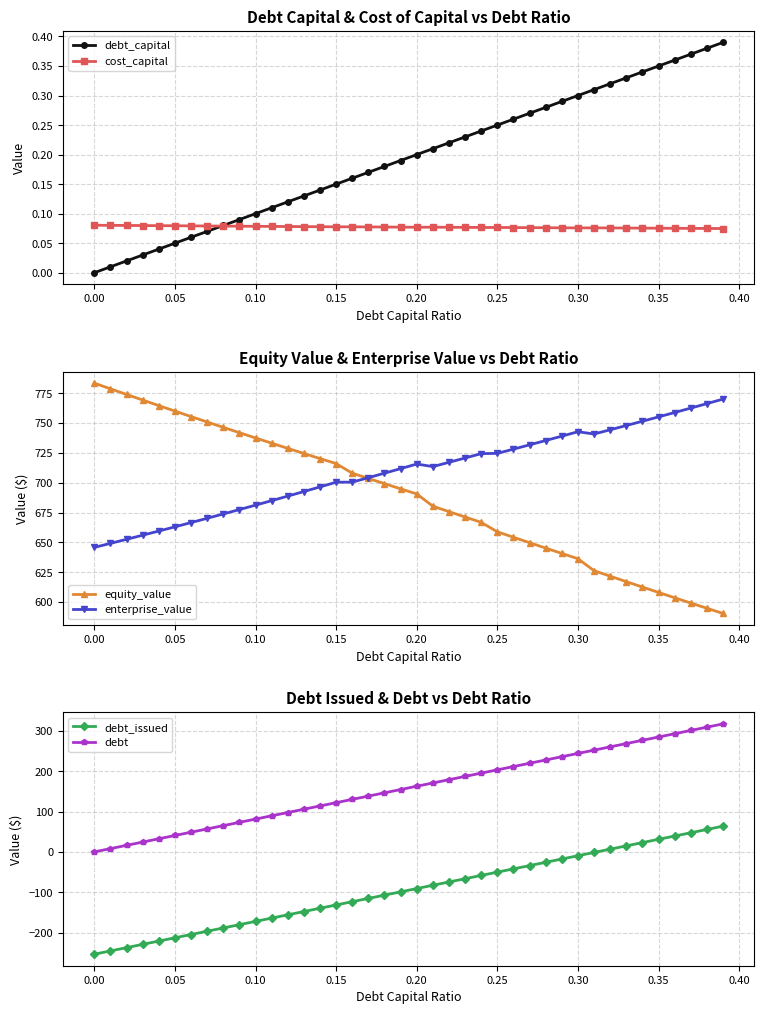

True or false: debt and debt_issued cross at least once.

False